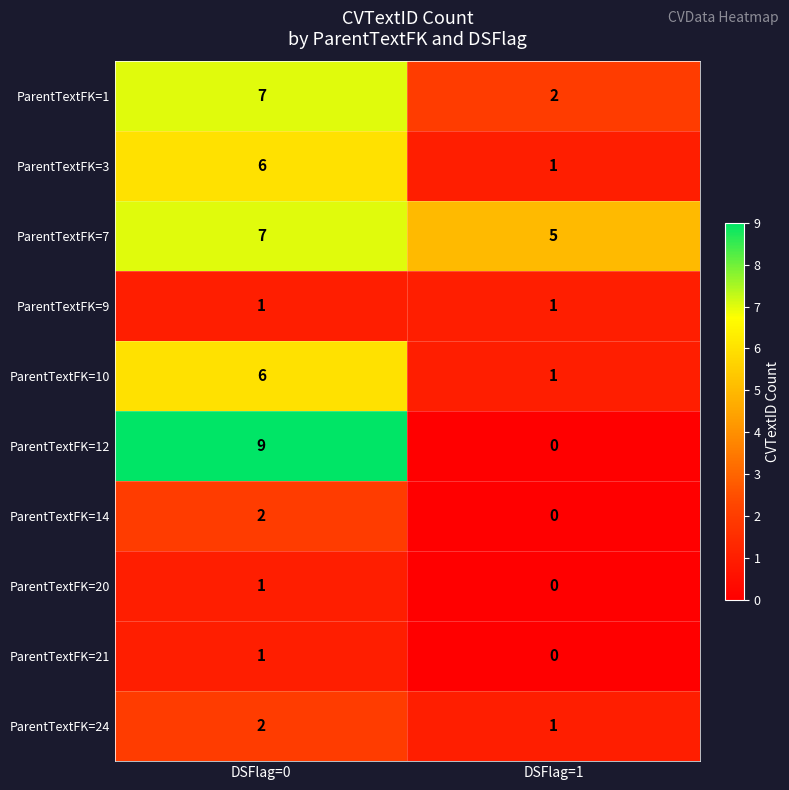

List the labels in order of ParentTextFK=21 value, largest first.

DSFlag=0, DSFlag=1